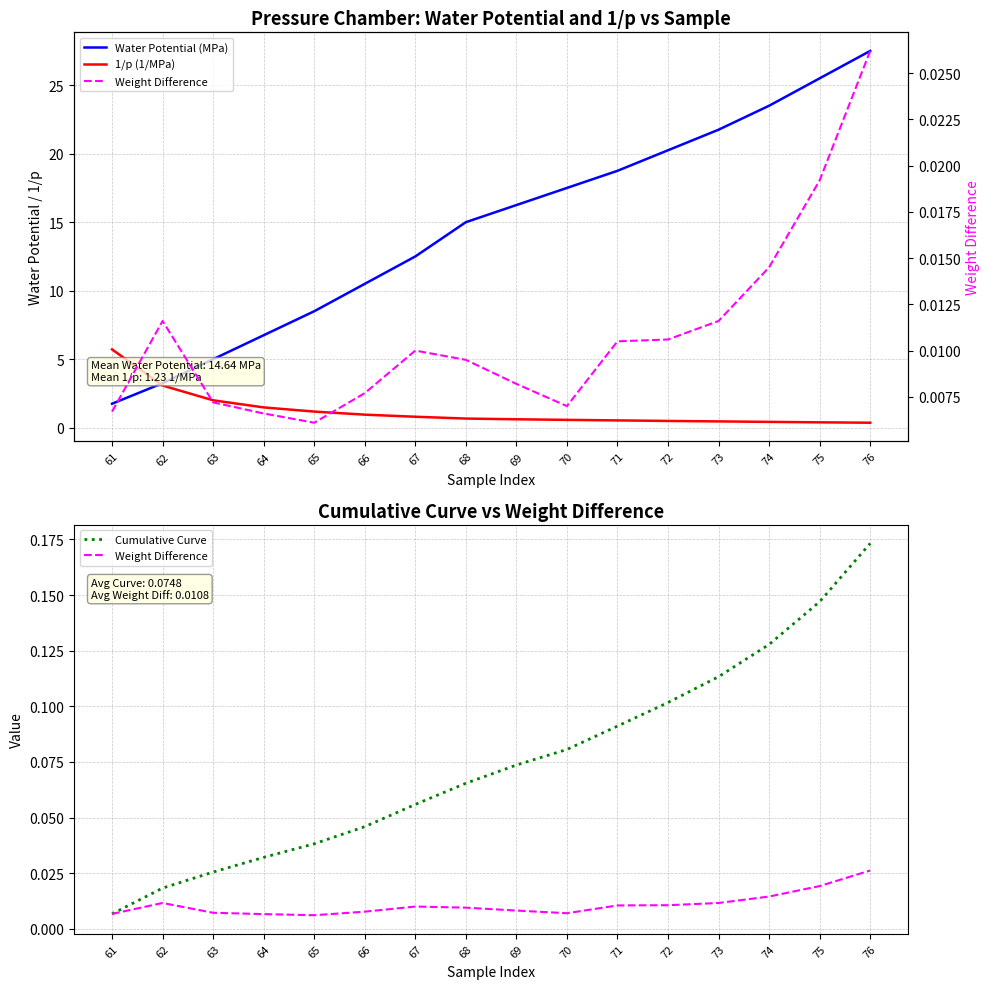

The Weight Difference series shows 0.0 at 62. True or false?

True